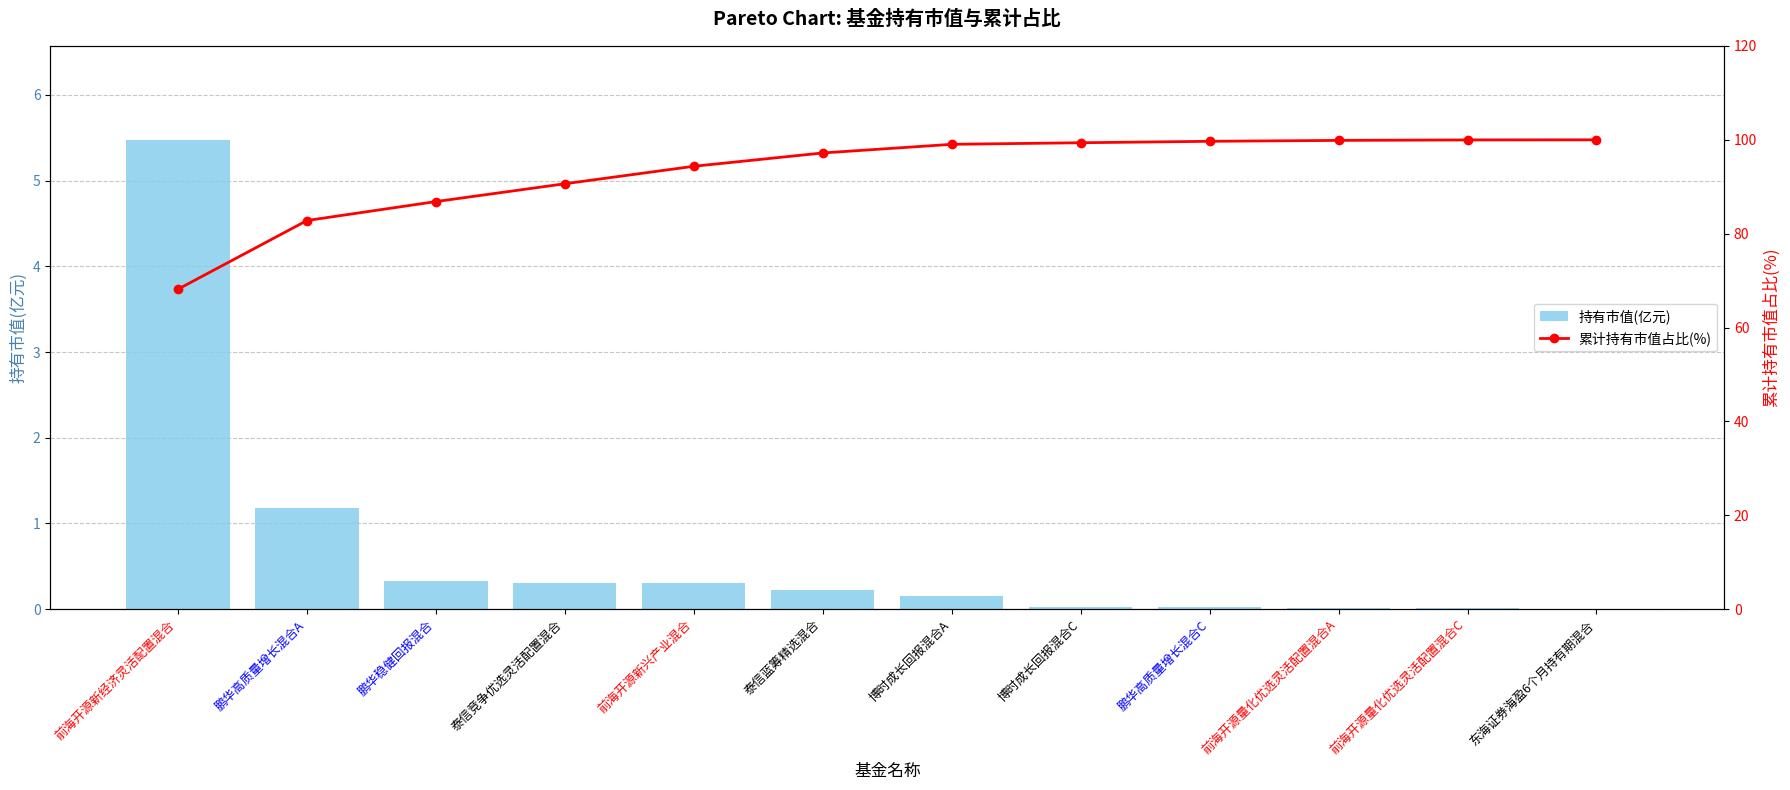

What is the sum of the 累计持有市值占比(%) values at 前海开源量化优选灵活配置混合A and 博时成长回报混合A?

198.9